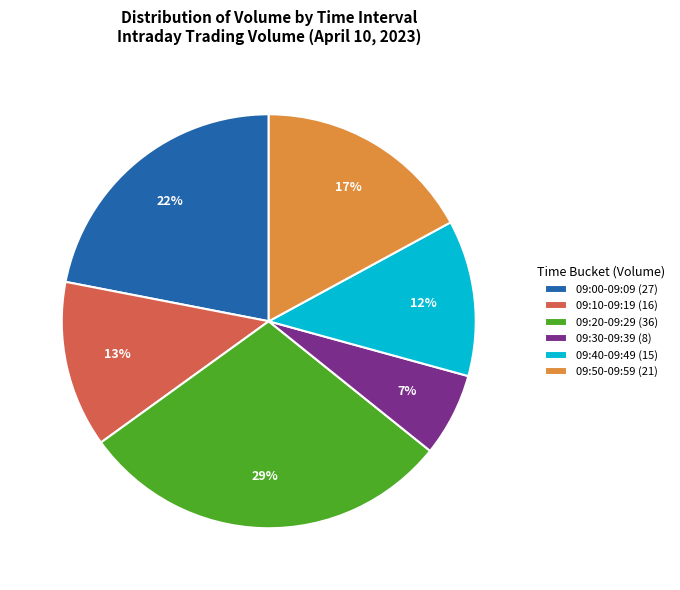

Which category has the biggest portion of the pie?

09:20-09:29 (36)